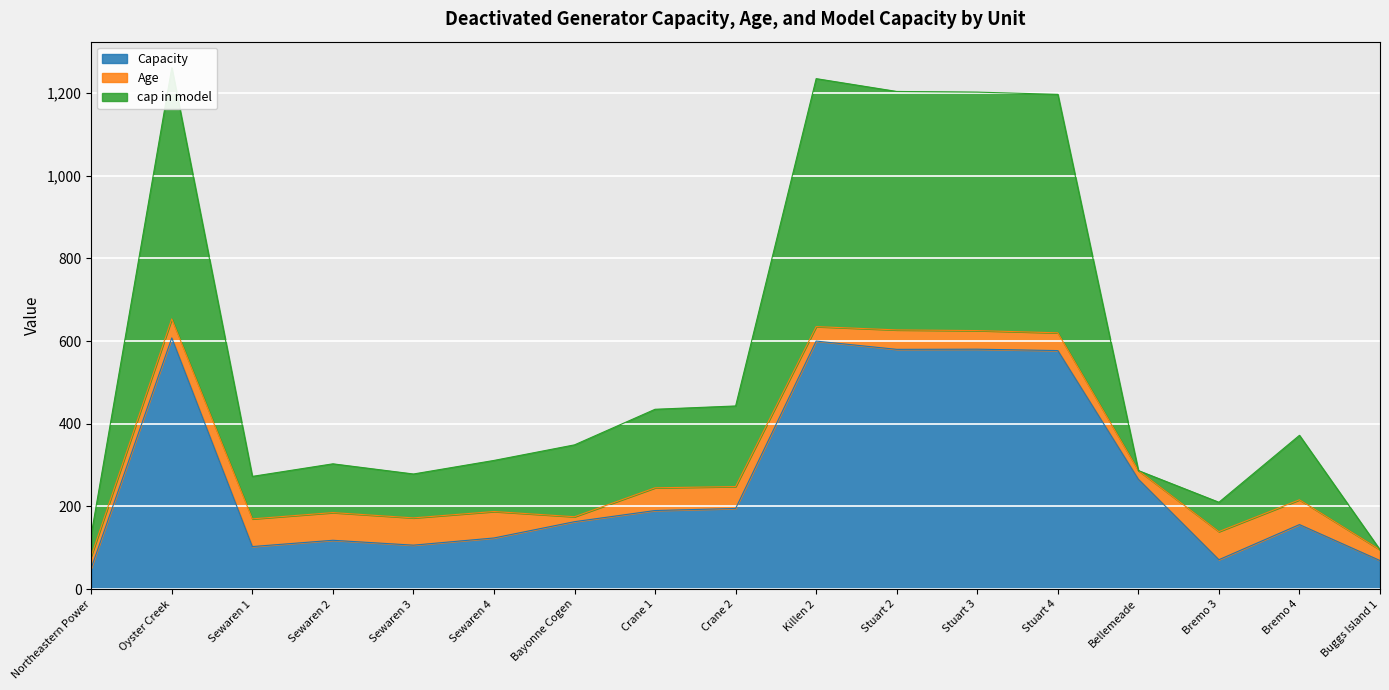

True or false: cap in model and Capacity intersect in this chart.

False